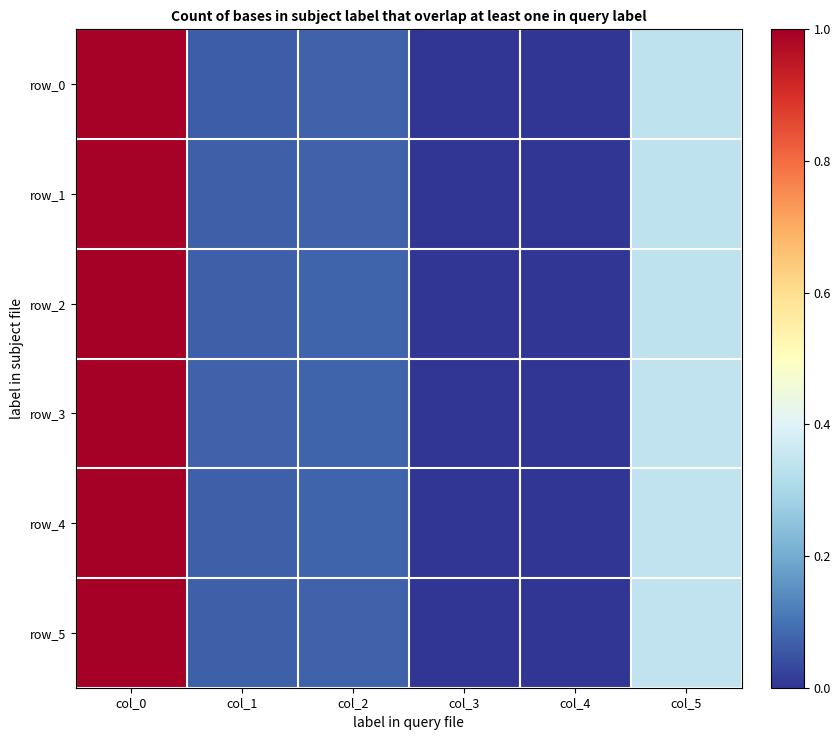

The value of row_3 at col_2 is 0.0. True or false?

False